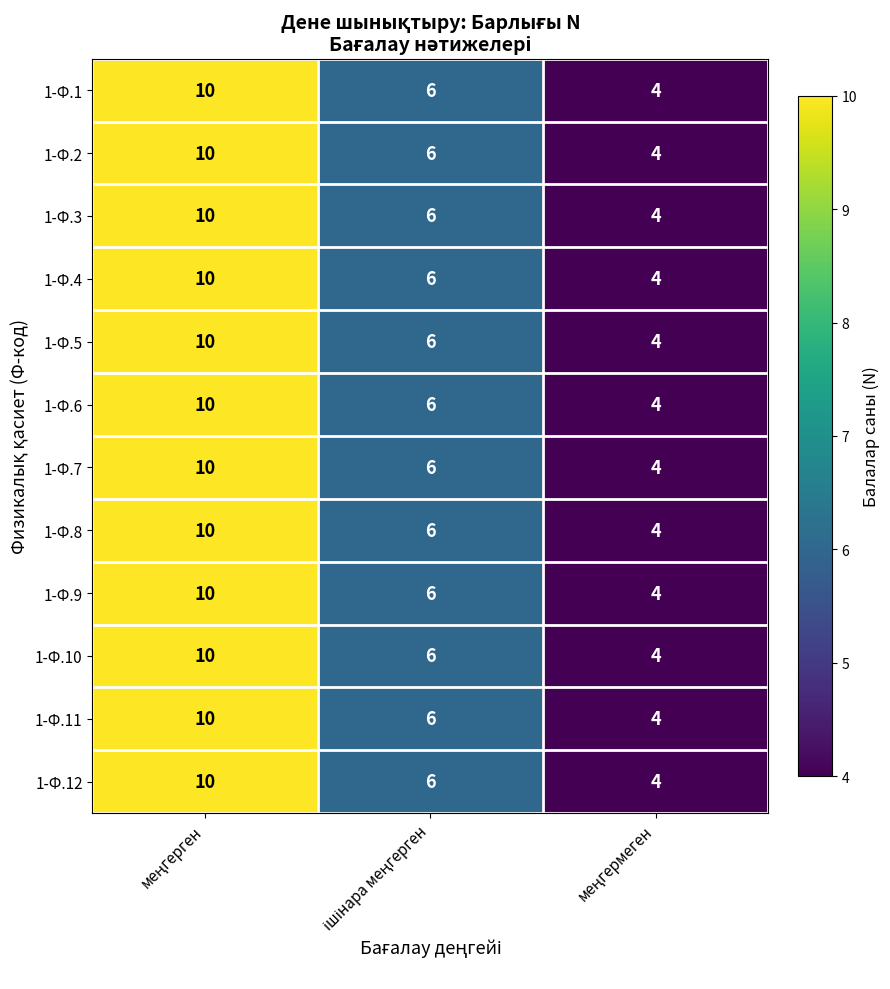

What is the sum of all 1-Ф.2 values?

20